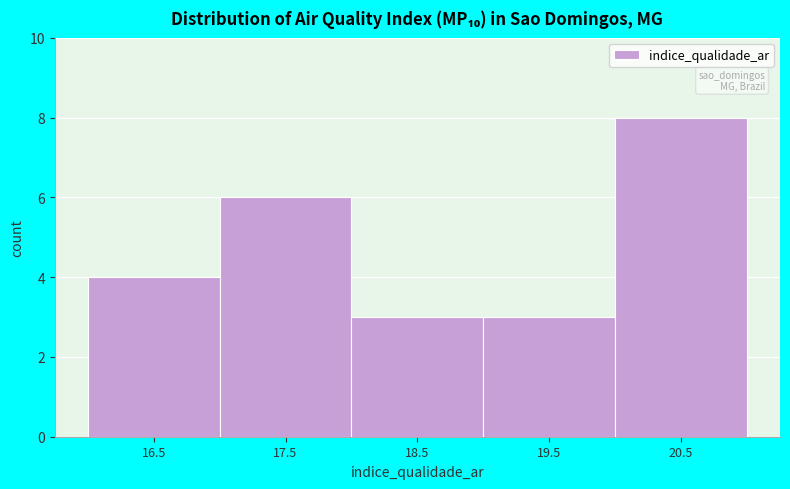

Reading left to right, transcribe this chart: for each bar, give the range it covers on the x-axis and its height. The values are not printed on the chart, so give them approximately, as read against the axis.

16 to 17: 4
17 to 18: 6
18 to 19: 3
19 to 20: 3
20 to 21: 8